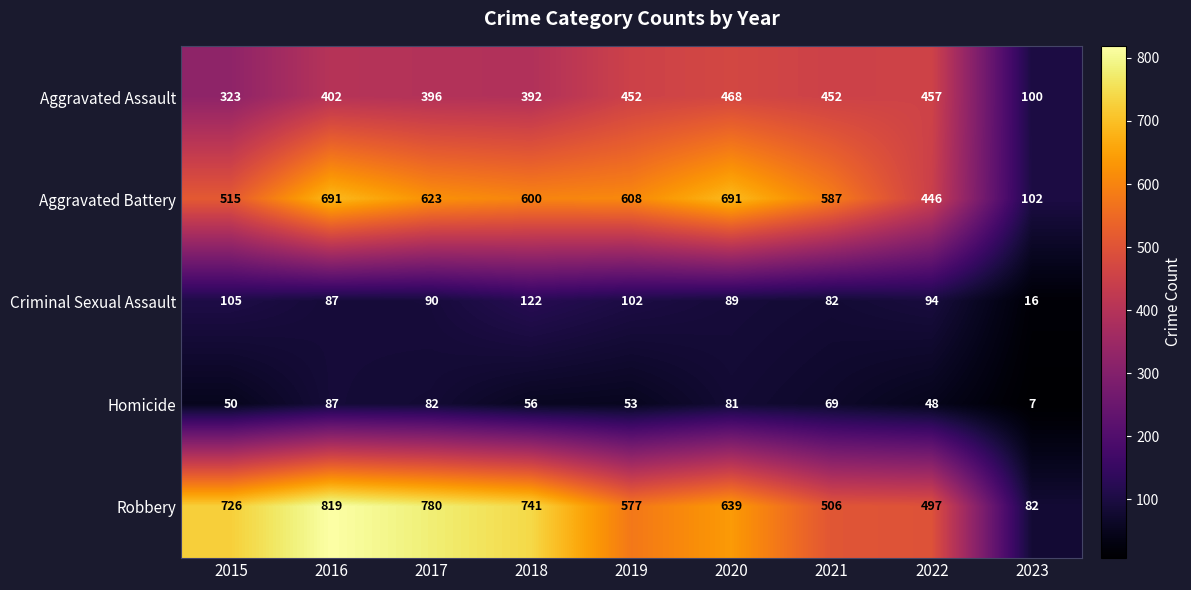

True or false: Robbery has a value of 726 at 2015.

True